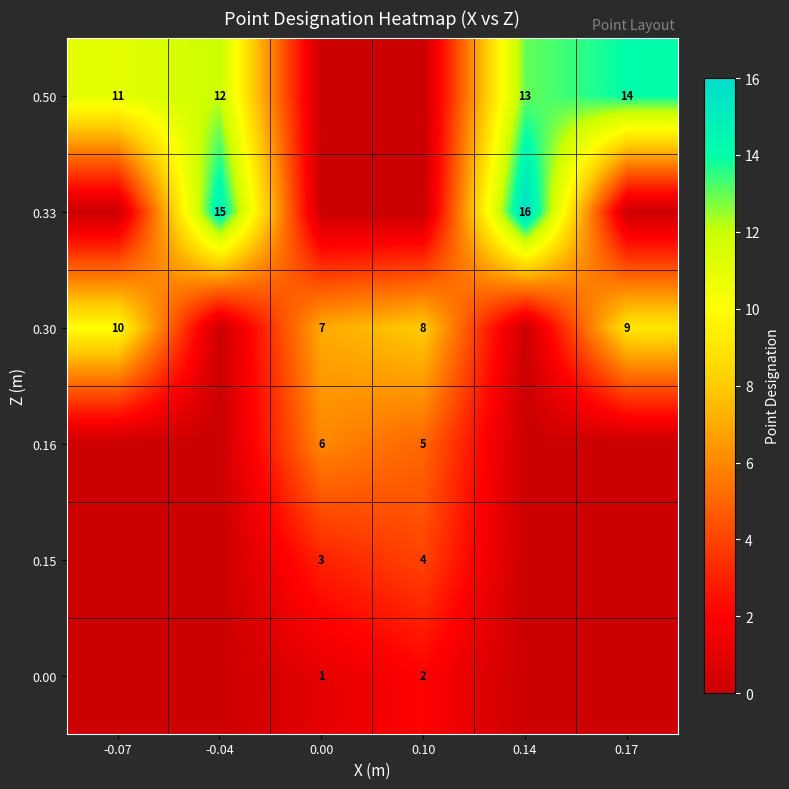

Reading left to right, transcribe all the data shown in this chart.

row_0: -0.07=0	-0.04=0	0.00=1	0.10=2	0.14=0	0.17=0
row_1: -0.07=0	-0.04=0	0.00=3	0.10=4	0.14=0	0.17=0
row_2: -0.07=0	-0.04=0	0.00=6	0.10=5	0.14=0	0.17=0
row_3: -0.07=10	-0.04=0	0.00=7	0.10=8	0.14=0	0.17=9
row_4: -0.07=0	-0.04=15	0.00=0	0.10=0	0.14=16	0.17=0
row_5: -0.07=11	-0.04=12	0.00=0	0.10=0	0.14=13	0.17=14